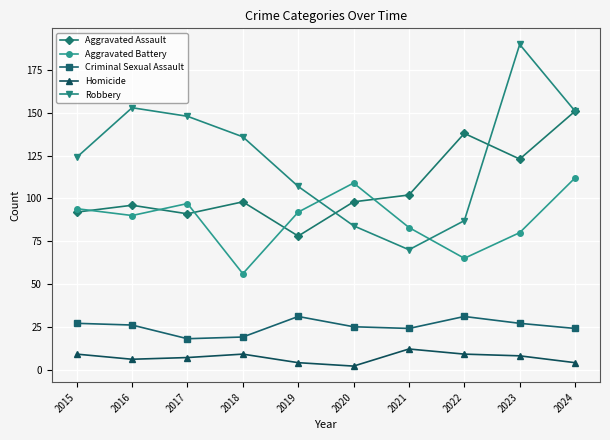

Which category has the highest value across all series?

2023